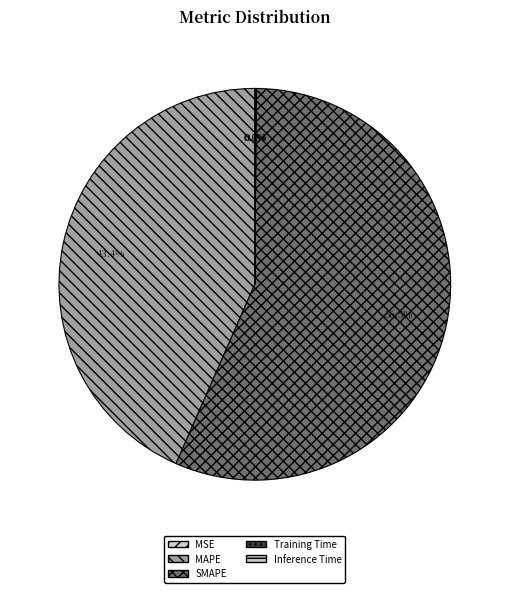

To the nearest percent, what is the average slice percentage?

20%